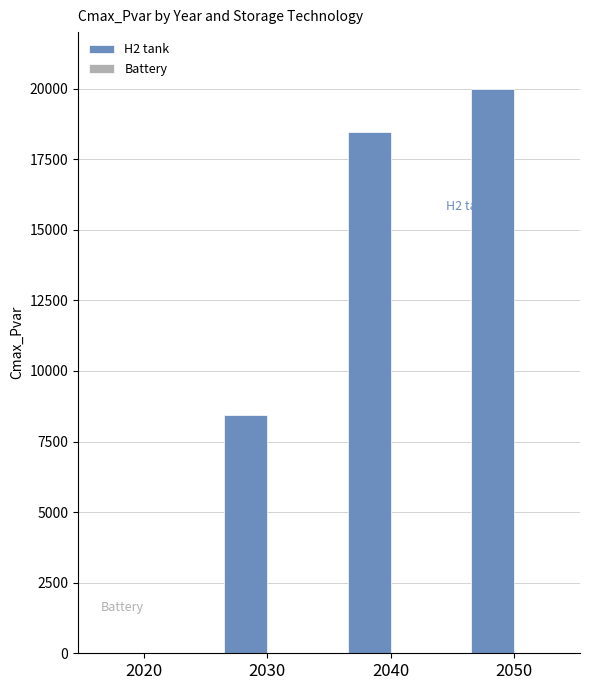

At which label is the value closest to 10000?

2030